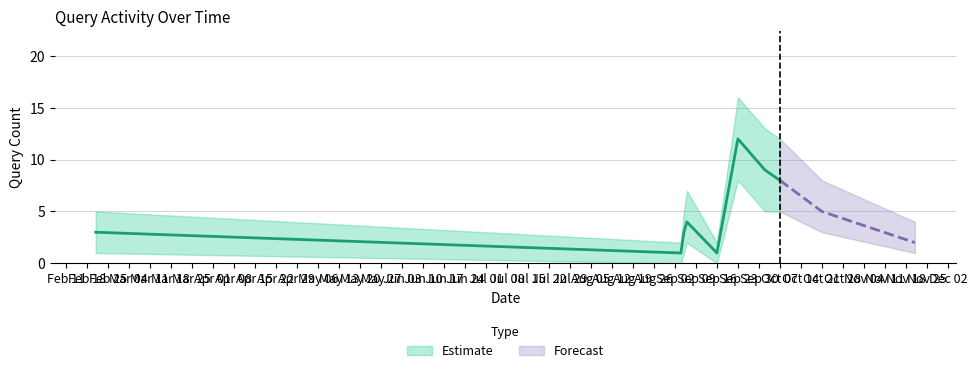

At which label does the data first exceed 4?

2019-09-23